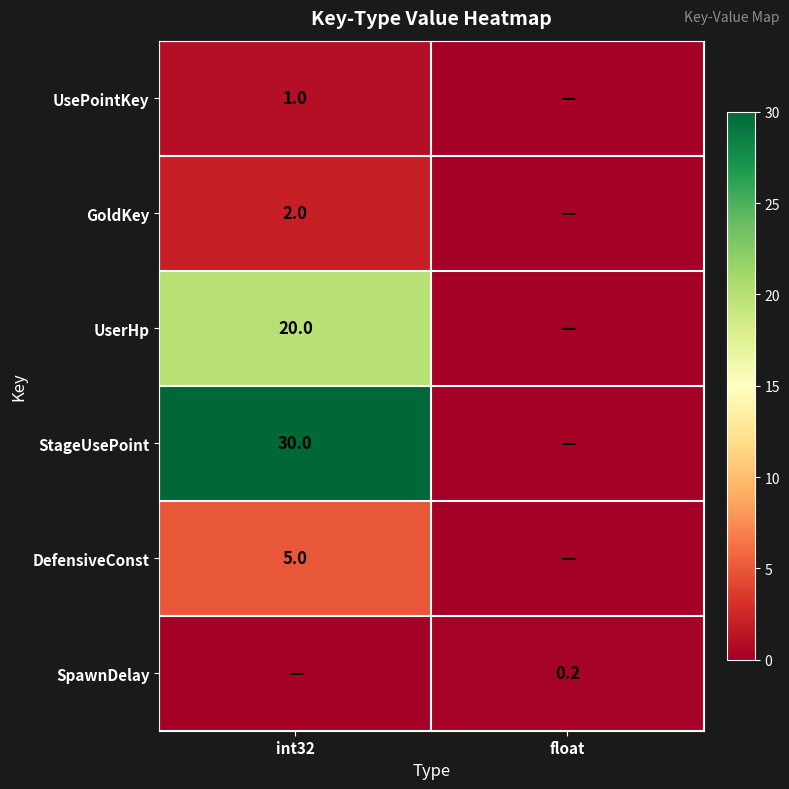

How many data points in SpawnDelay are above 0?

1